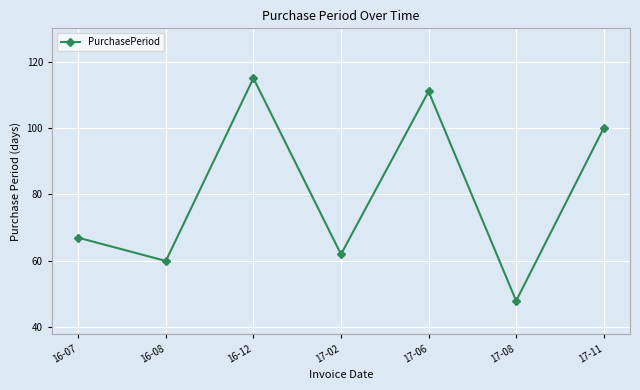

How many lines are shown in the chart?

1